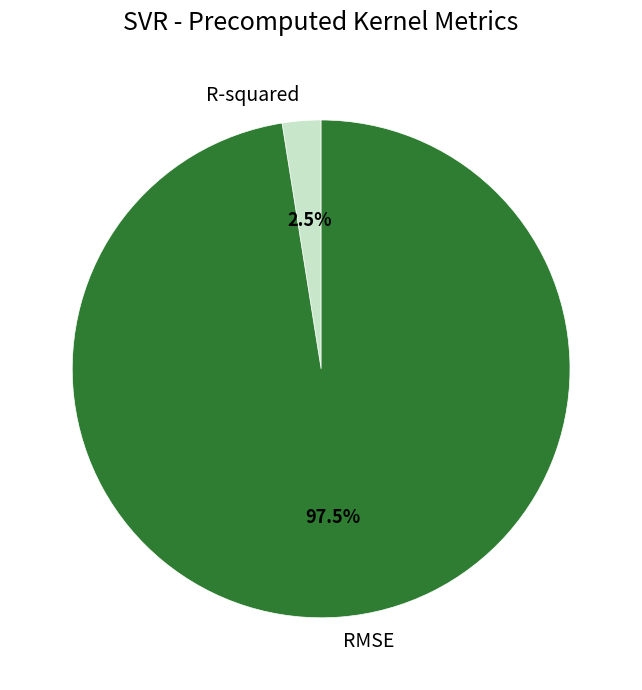

What is the majority slice?

RMSE